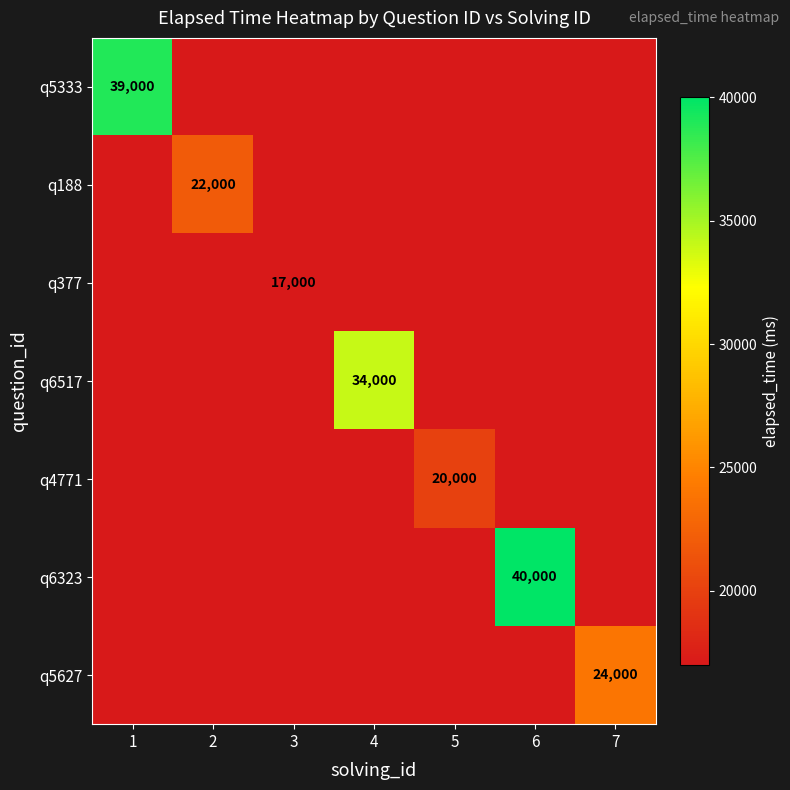

At how many categories does at least one series exceed 21664?

5